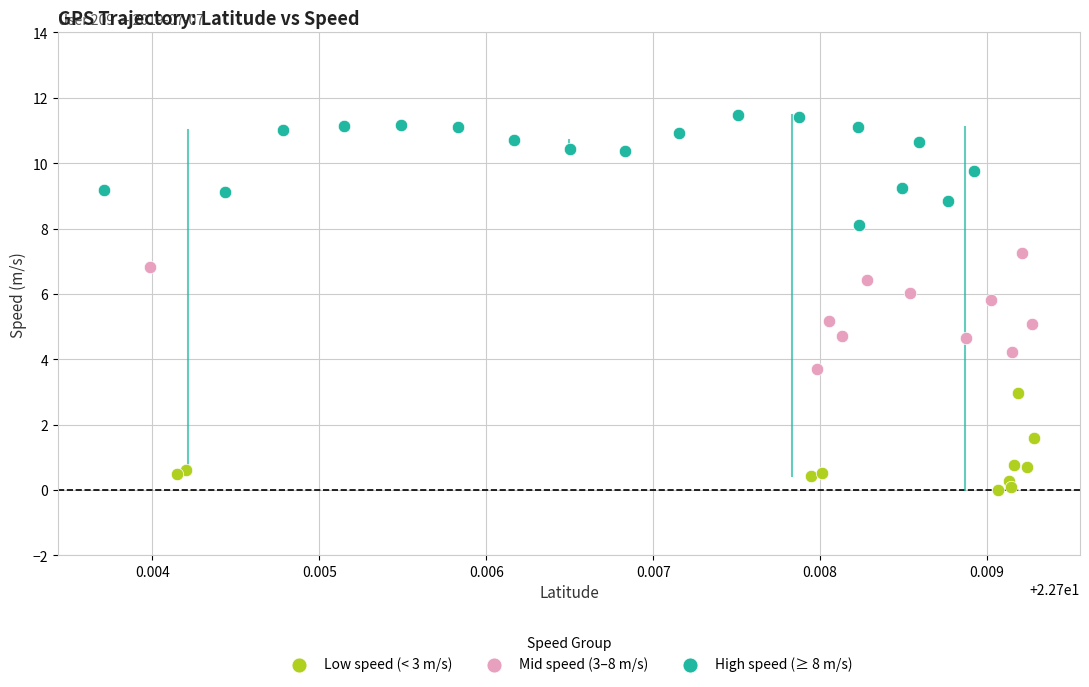

Which series reaches the minimum Y coordinate?

Low speed (< 3 m/s)